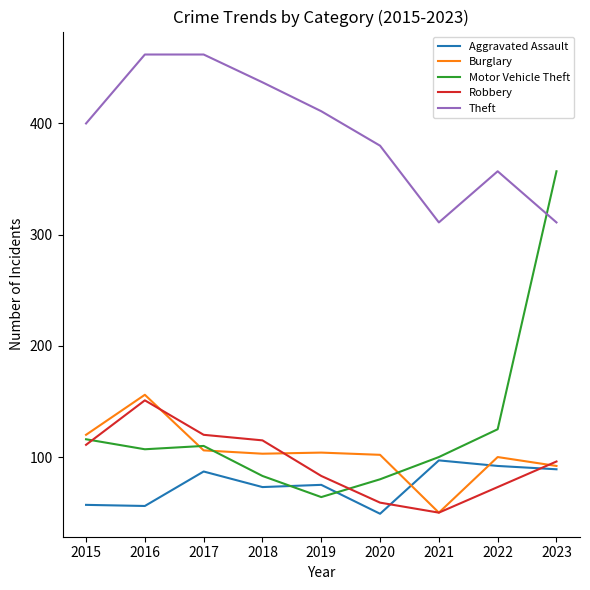

What is the total value across all series at 2017?

885